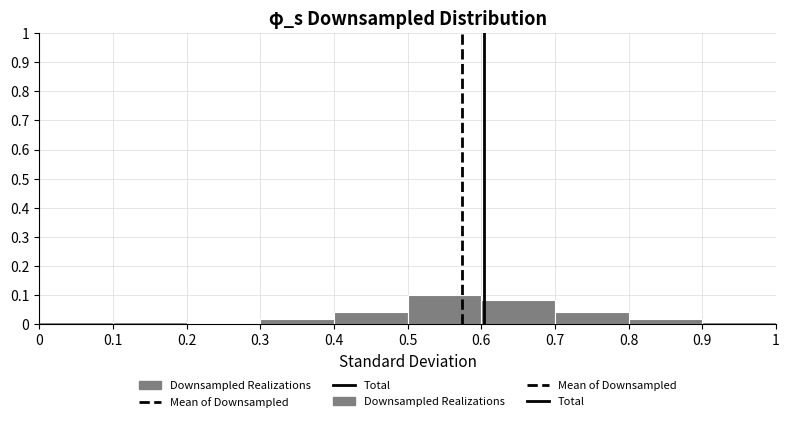

How tall is the bar that spans 0.5 to 0.6 on the x-axis? The values are not printed on the chart, so give them approximately, as read against the axis.

0.10